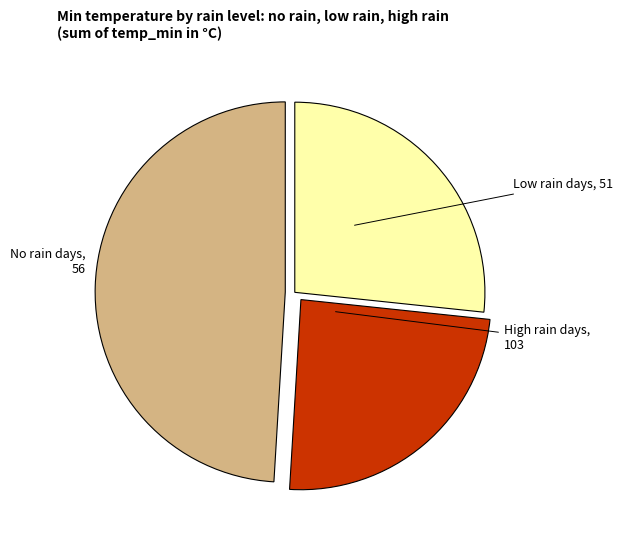

What is the largest slice in the pie chart?

High rain